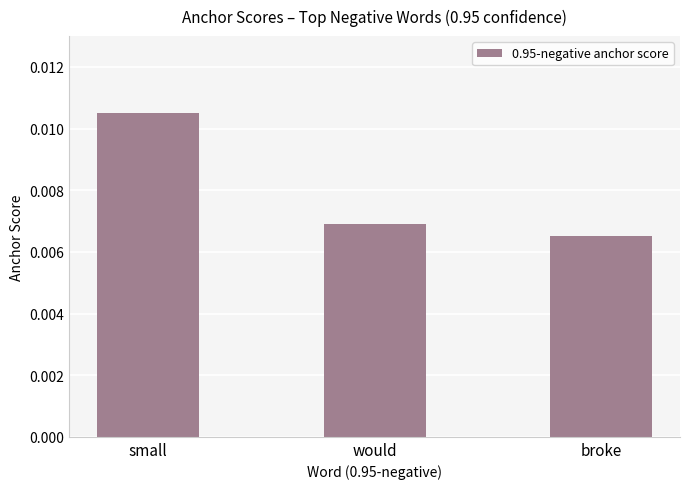

Count the values in the range 0 to 1.

3